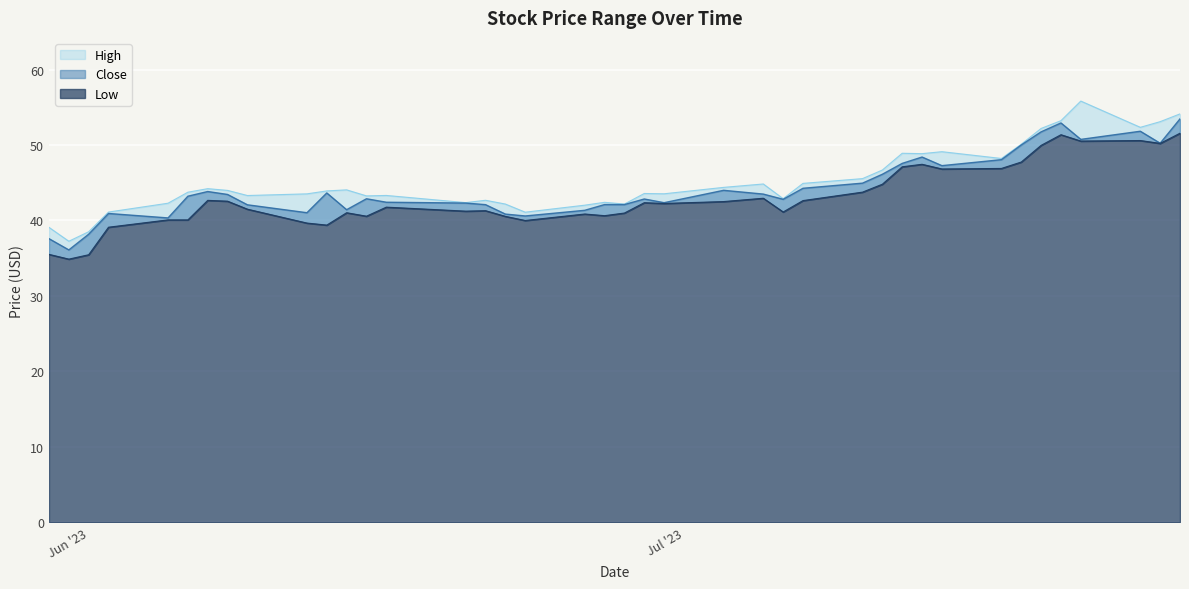

Reading left to right, extract all data points from this chart.

High: 39.1	37.2	38.5	41.1	42.3	43.8	44.2	44.0	43.3	43.5	43.9	44.1	43.3	43.3	42.4	42.7	42.2	41.1	42.0	42.4	42.2	43.6	43.5	44.4	44.8	42.9	44.9	45.5	46.7	48.9	48.9	49.1	48.2	50.1	52.2	53.2	55.8	52.4	53.1	54.1
Close: 37.6	36.1	38.2	40.9	40.3	43.2	43.8	43.5	42.1	41.0	43.6	41.4	42.9	42.4	42.3	42.1	40.9	40.6	41.4	42.1	42.1	42.9	42.4	44.0	43.5	42.8	44.3	45.0	46.1	47.6	48.4	47.3	48.1	50.0	51.8	52.9	50.8	51.8	50.2	53.5
Low: 35.5	34.9	35.5	39.1	40.1	40.1	42.7	42.6	41.5	39.7	39.4	41.0	40.6	41.8	41.2	41.3	40.5	40.0	40.9	40.6	41.0	42.4	42.3	42.5	43.0	41.1	42.6	43.8	44.8	47.1	47.5	46.8	46.9	47.8	50.0	51.4	50.5	50.6	50.2	51.6